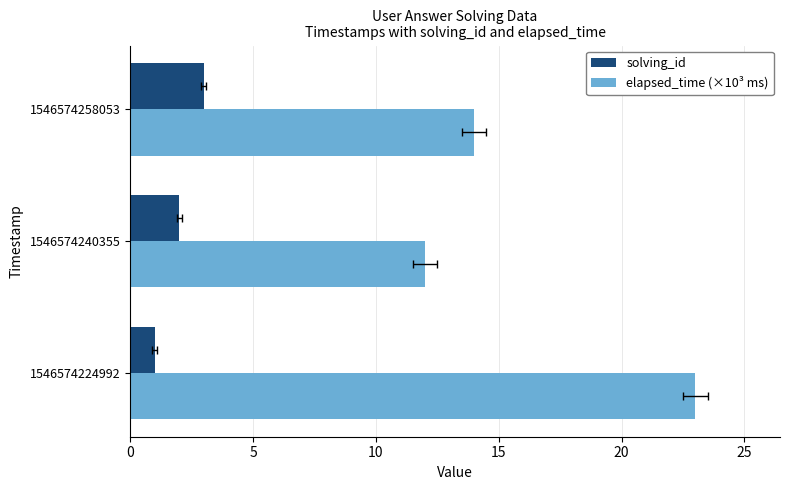

What is the value of the solving_id bar at the 2nd from the left?

2